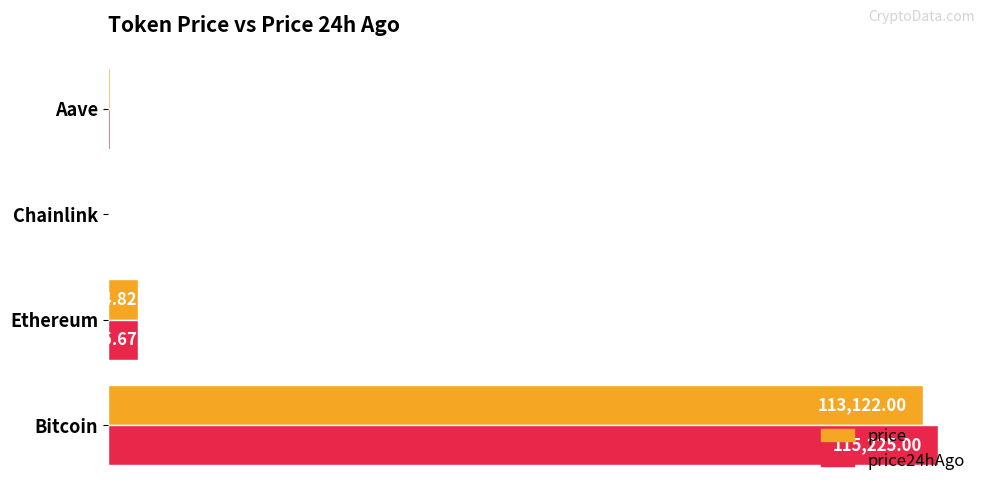

What is the total value across all series at Aave?

513.0